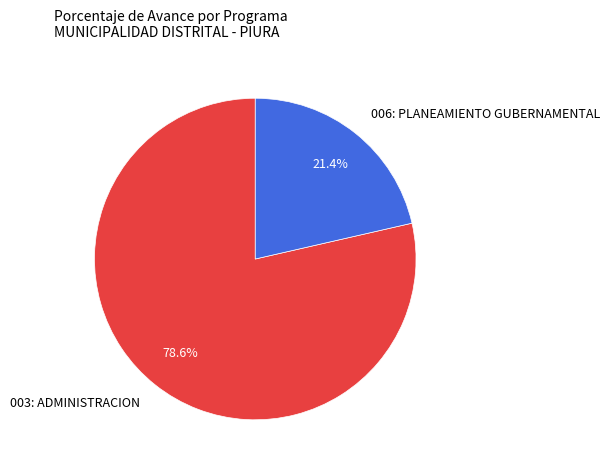

Is it true that 003: ADMINISTRACION is 73% of the pie?

False